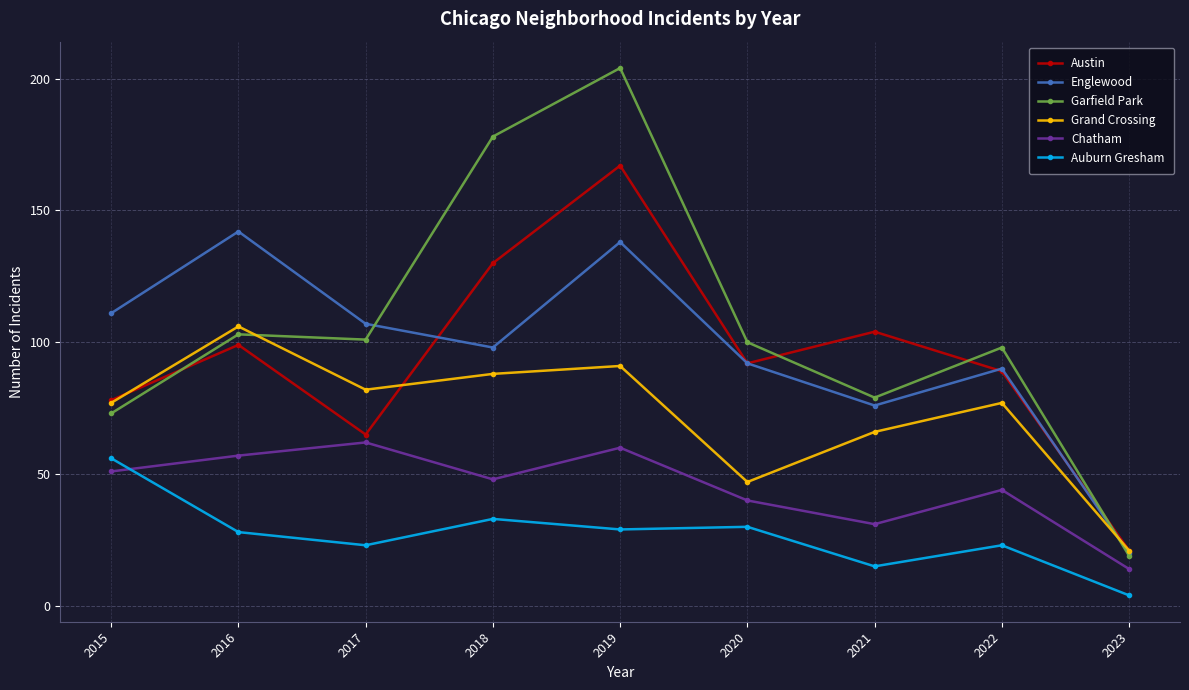

The value of Chatham at 2021 is 31. True or false?

True